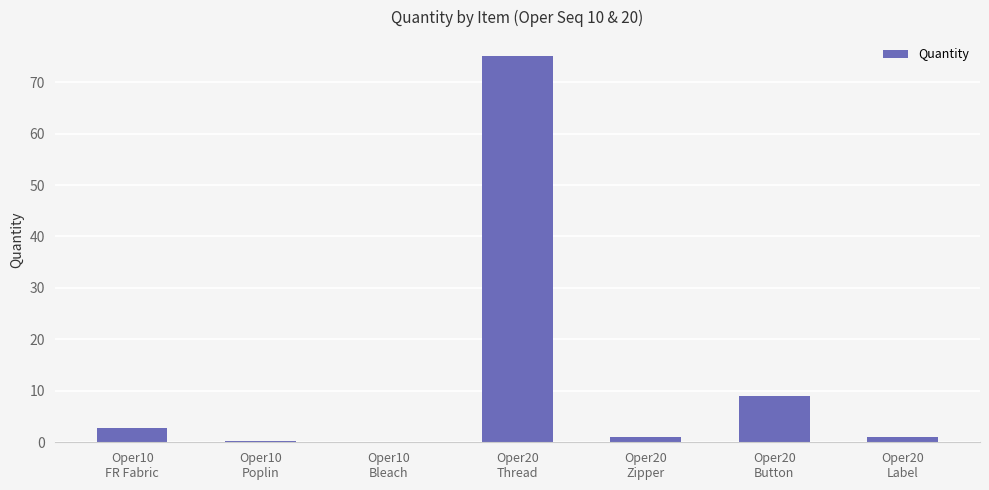

What is the maximum value shown in the chart?

75.0